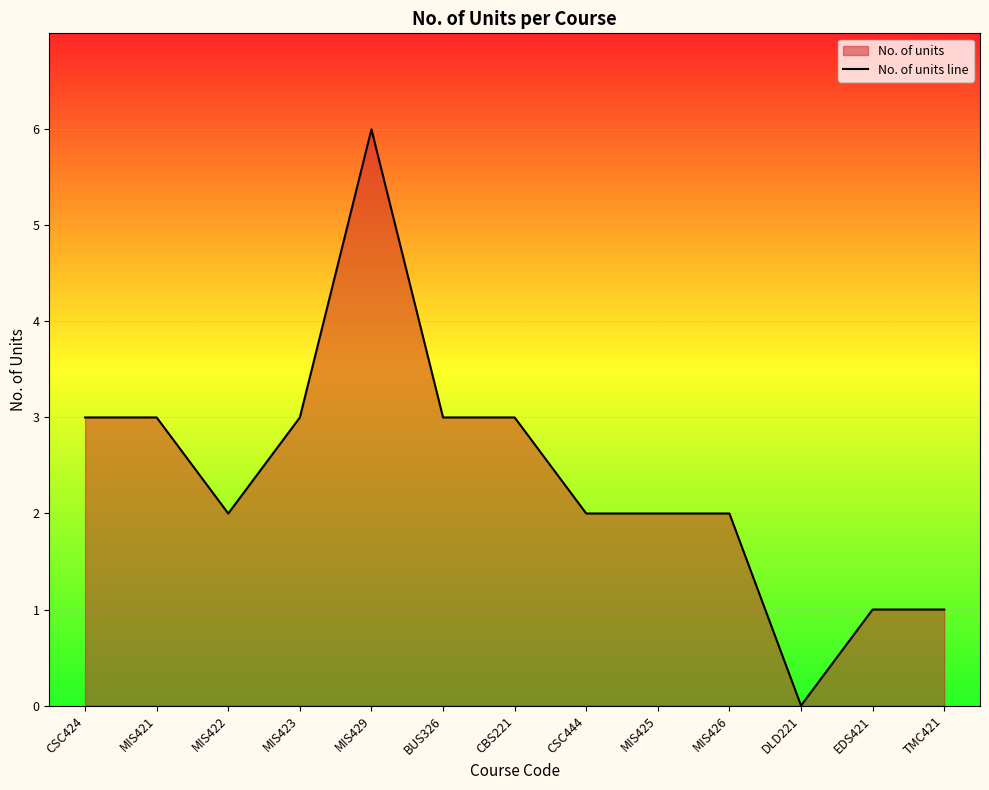

The value at EDS421 is 1. True or false?

True